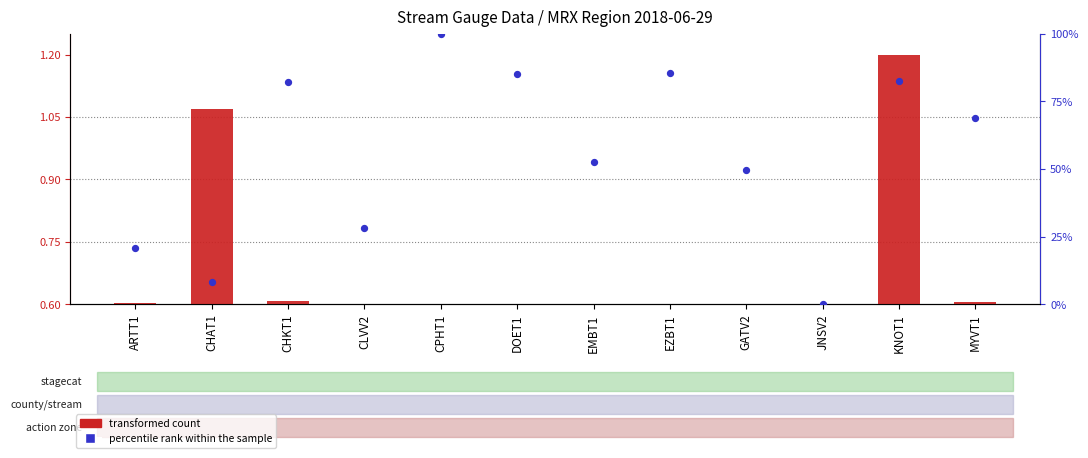

Which series has the largest Y range (max minus min)?

percentile rank within the sample